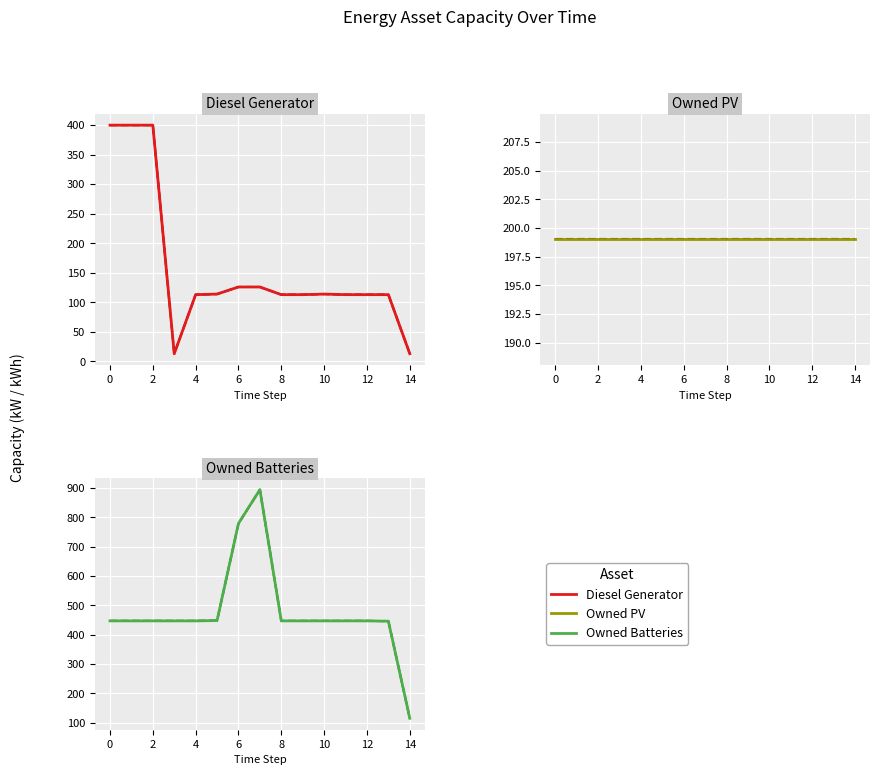

True or false: Diesel Generator and Owned Batteries cross at least once.

False